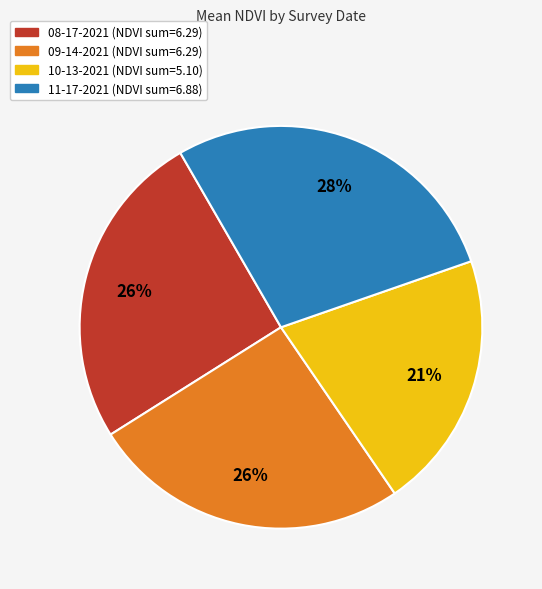

Is the sum of 08-17-2021 and 10-13-2021 greater than half?

No